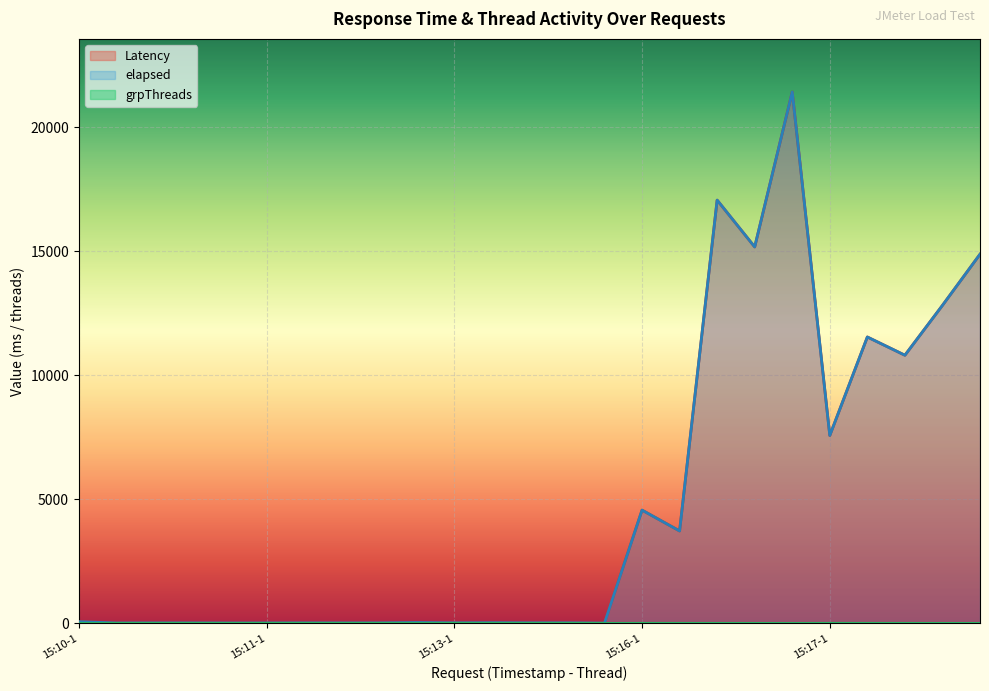

Count the number of categories in the chart.

25